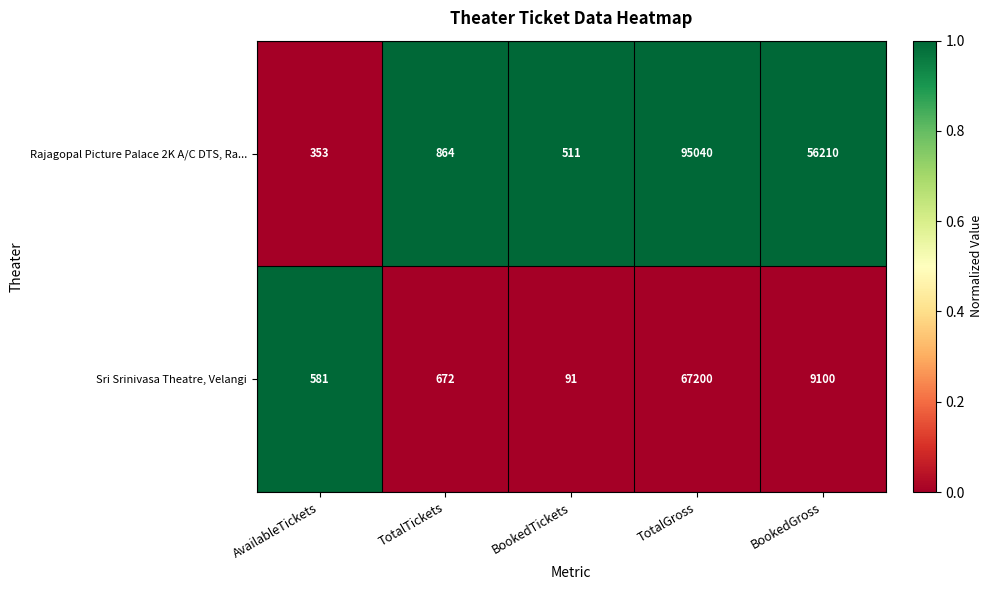

Which series has the largest total across all categories?

Rajagopal Picture Palace 2K A/C DTS, Ra...